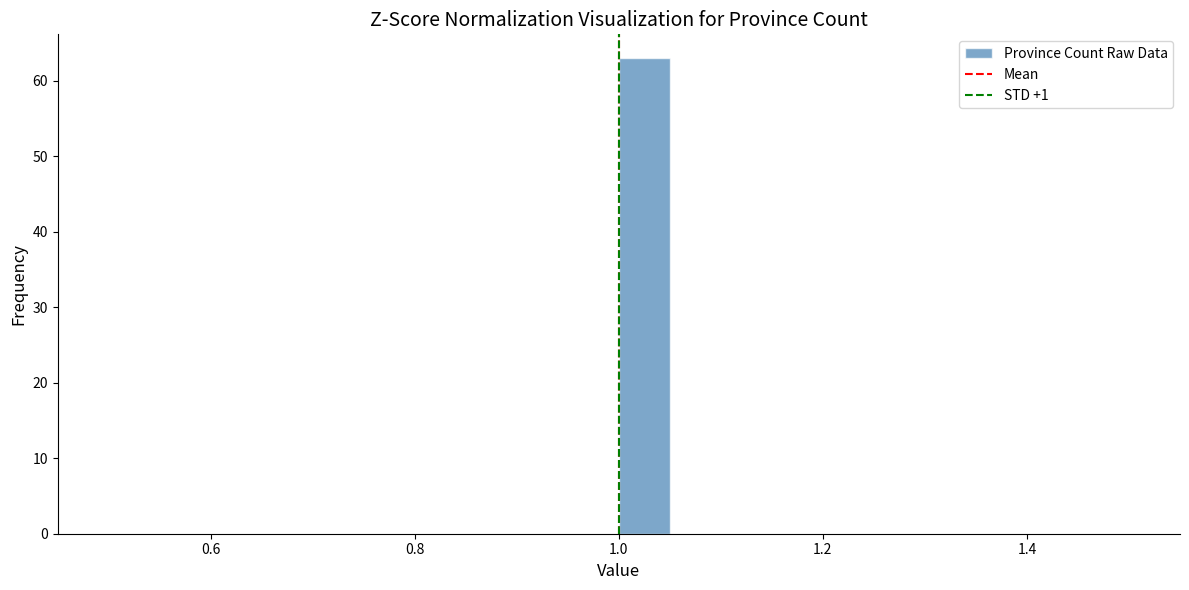

Around what value on the x-axis is the tallest bar? Give the approximate position of its centre, as read against the axis.

1.02